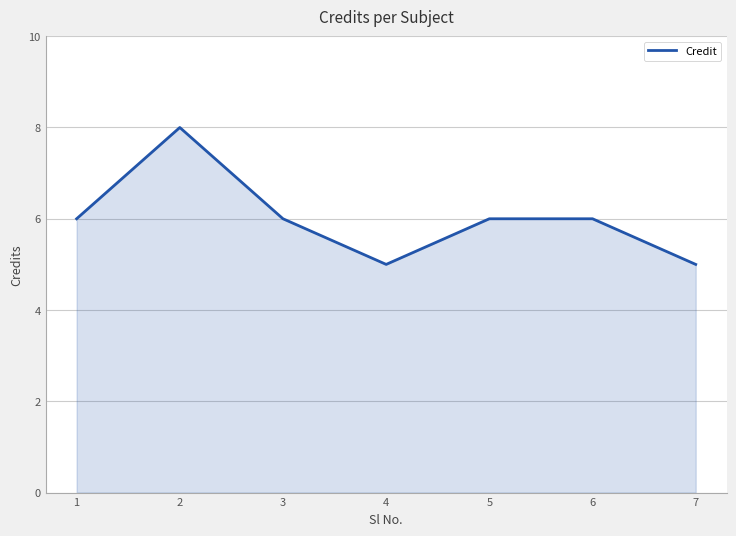

Read the value at 4.

5